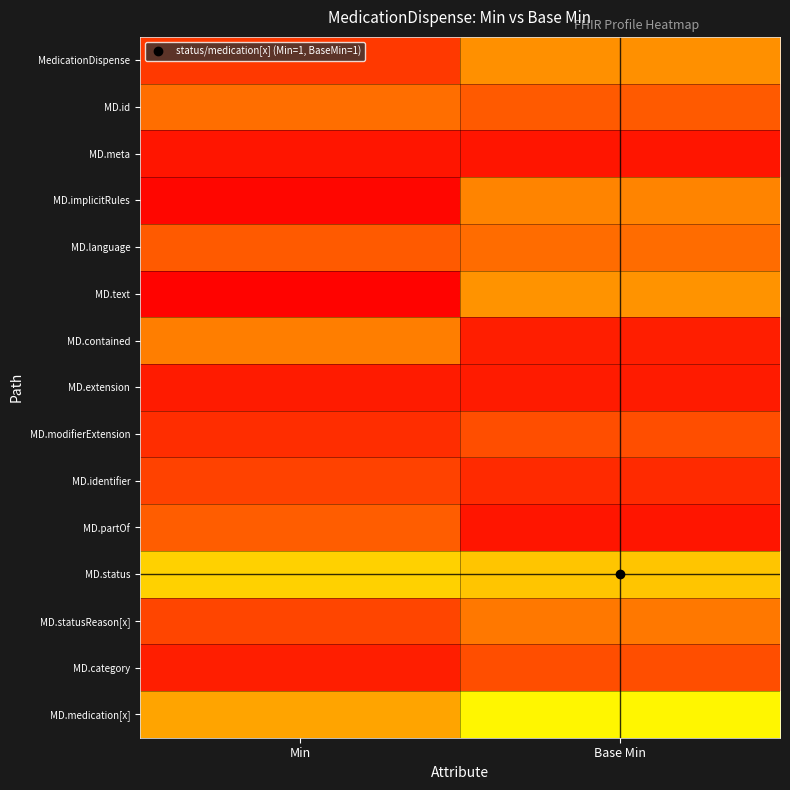

Reading left to right, list all the values displayed in this chart.

MedicationDispense: Min=0.1	Base Min=0.3
MD.id: Min=0.2	Base Min=0.2
MD.meta: Min=0.0	Base Min=0.0
MD.implicitRules: Min=0.0	Base Min=0.3
MD.language: Min=0.2	Base Min=0.2
MD.text: Min=0.0	Base Min=0.3
MD.contained: Min=0.2	Base Min=0.1
MD.extension: Min=0.1	Base Min=0.1
MD.modifierExtension: Min=0.1	Base Min=0.2
MD.identifier: Min=0.1	Base Min=0.1
MD.partOf: Min=0.2	Base Min=0.0
MD.status: Min=1.1	Base Min=1.1
MD.statusReason[x]: Min=0.1	Base Min=0.2
MD.category: Min=0.1	Base Min=0.2
MD.medication[x]: Min=1.2	Base Min=1.0